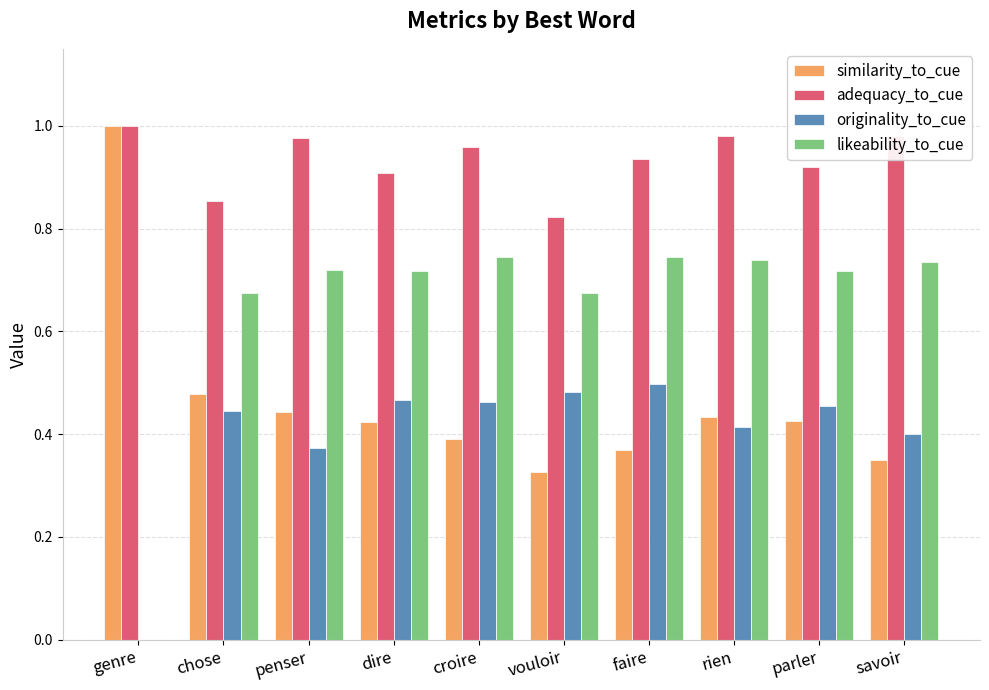

Which category has the highest value across all series?

genre